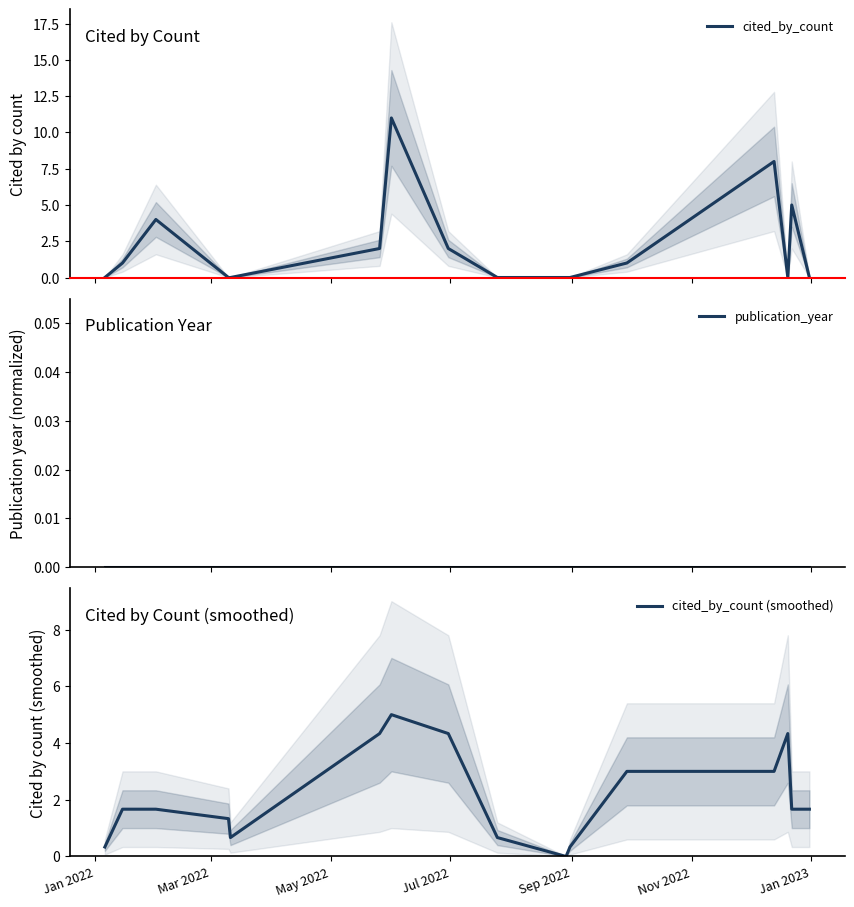

What is the sum of all cited_by_count (smoothed) values?

34.0